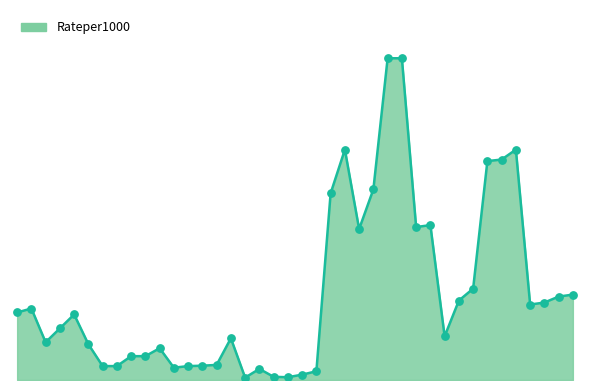

Is this an area chart (filled region under the line)?

Yes